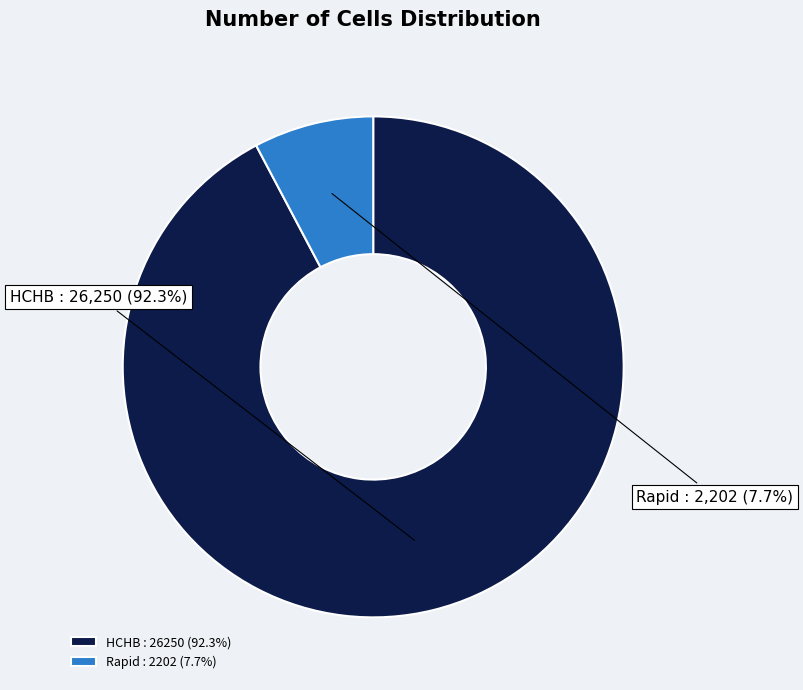

To the nearest percent, what is the difference between the largest and smallest slice percentages?

85%